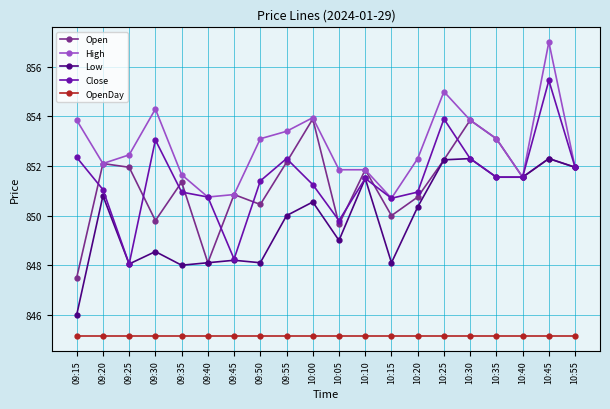

What is the minimum value for Low?

846.0